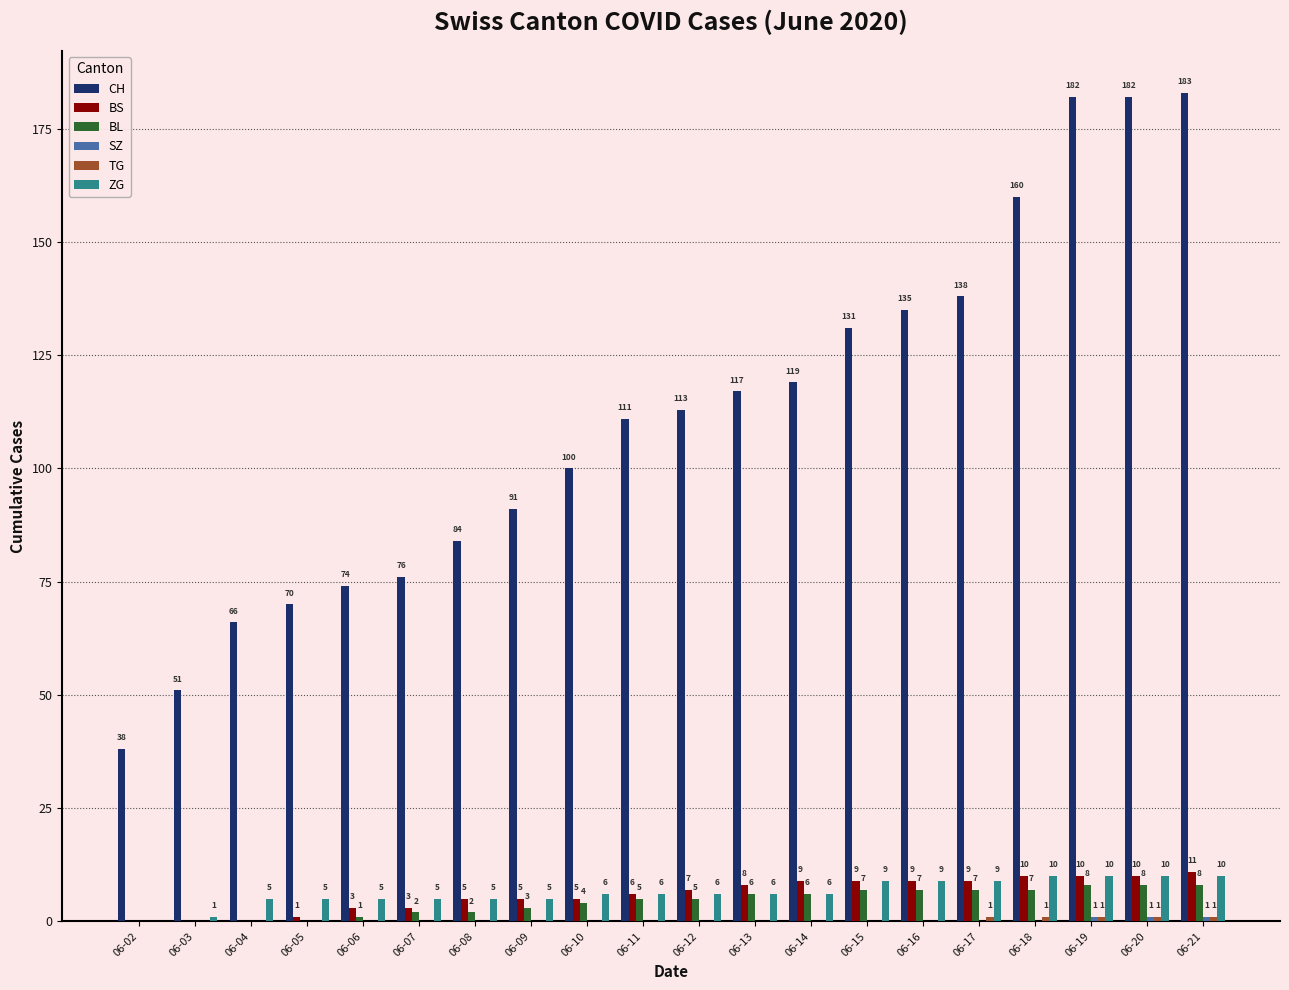

Are the bars grouped side by side (vs. stacked)?

Yes